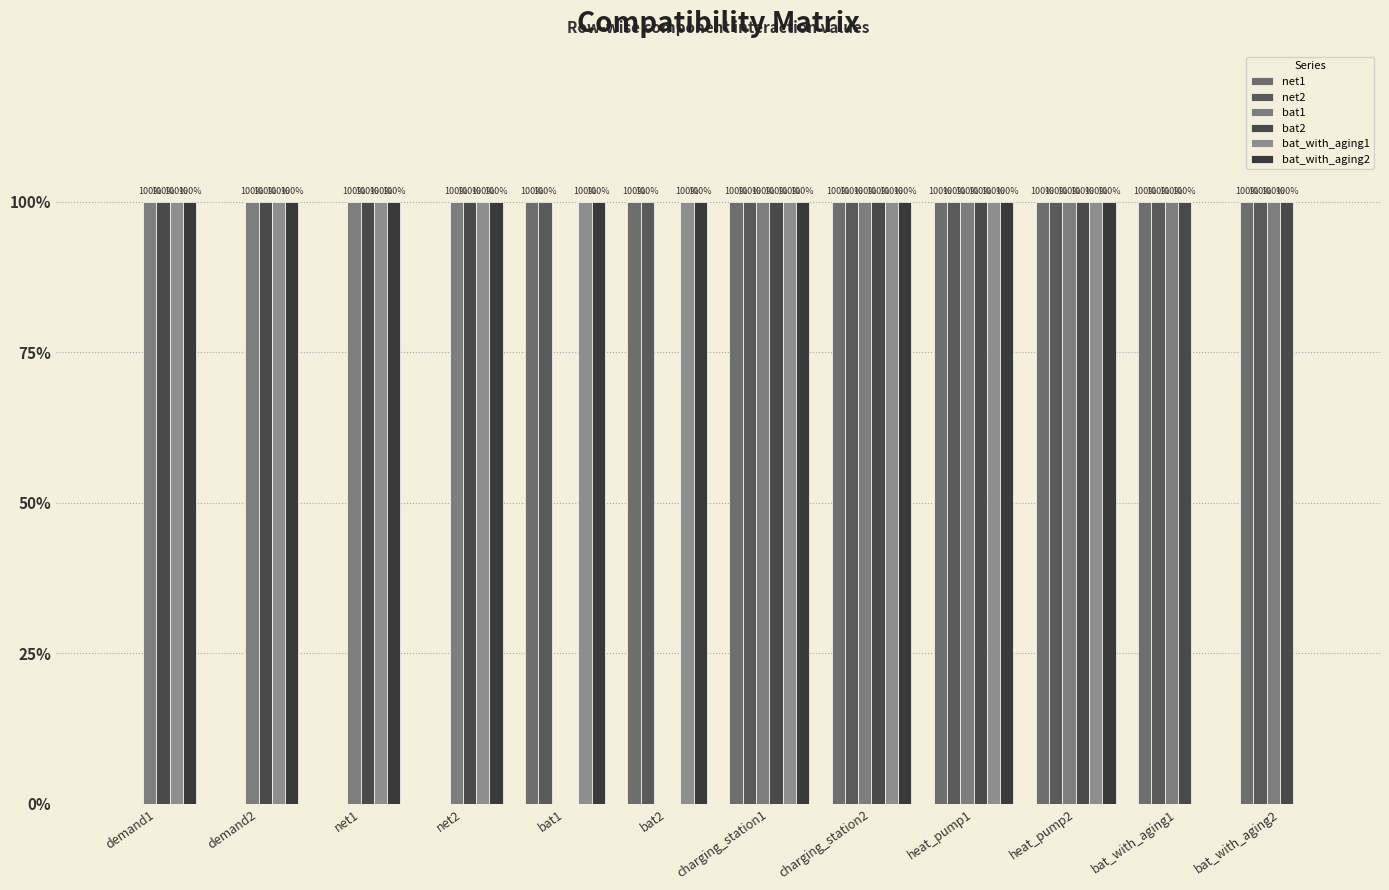

Does the chart contain stacked bars?

No